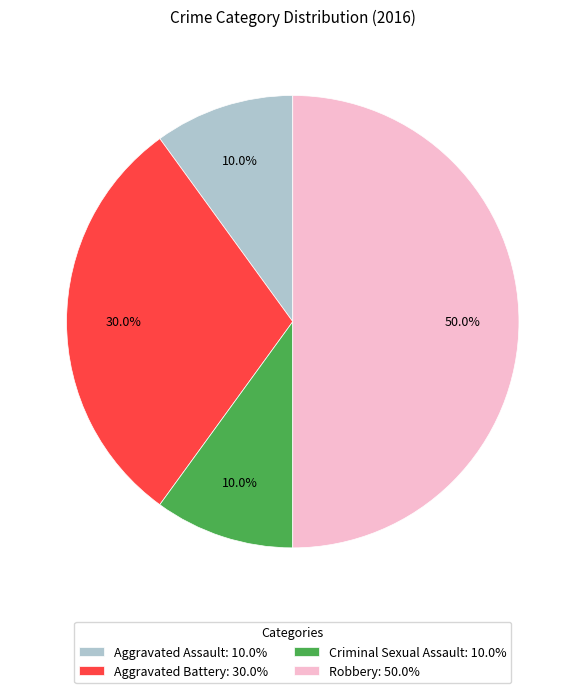

Approximately how many times larger is the value at Aggravated Battery compared to Criminal Sexual Assault?

3.0